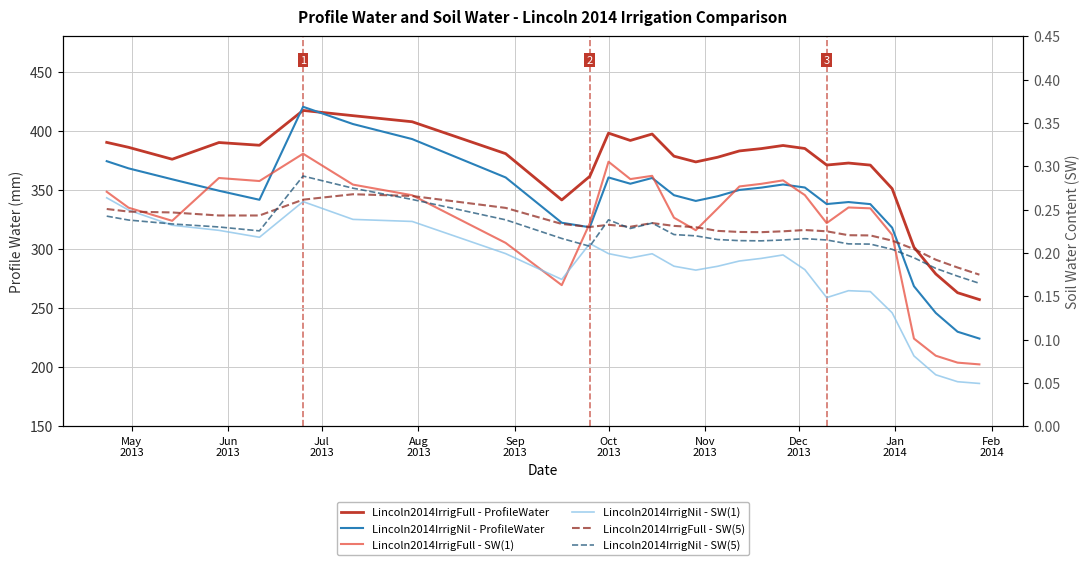

Count the Lincoln2014IrrigFull - SW(5) values in the range 0 to 1.

29